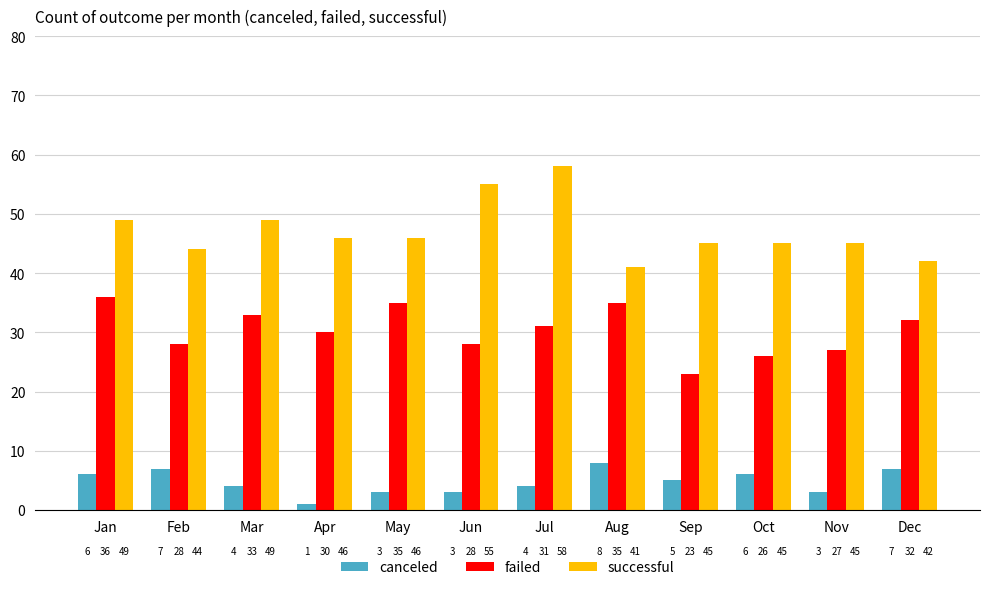

What is the value of the failed bar at the 10th from the left?

26